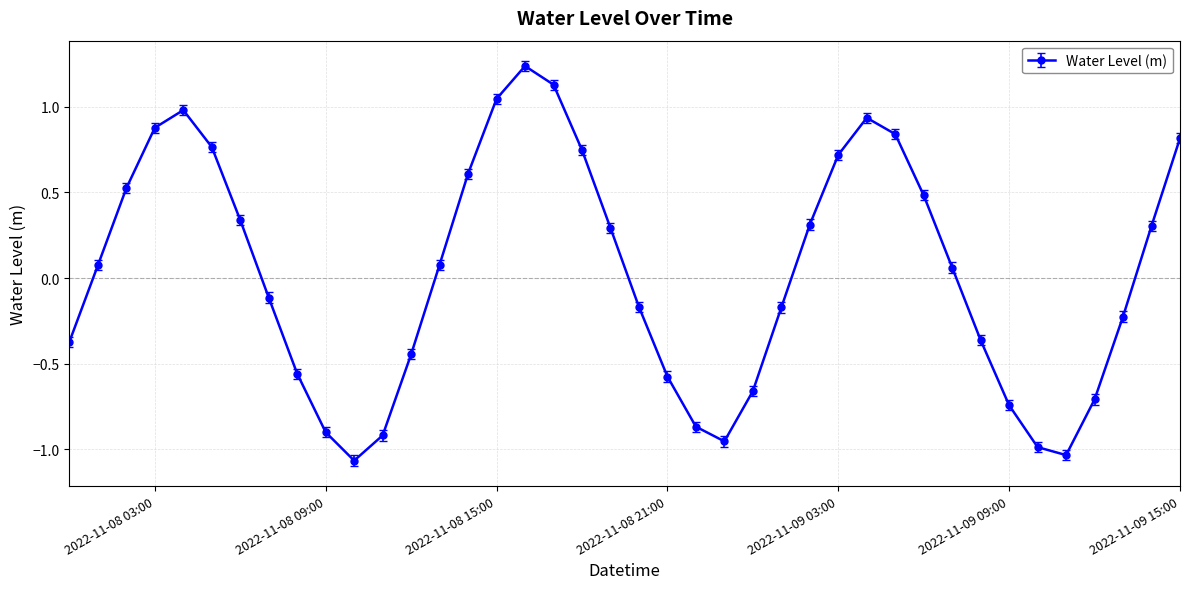

True or false: there are more than 0 points higher than both neighbors.

True